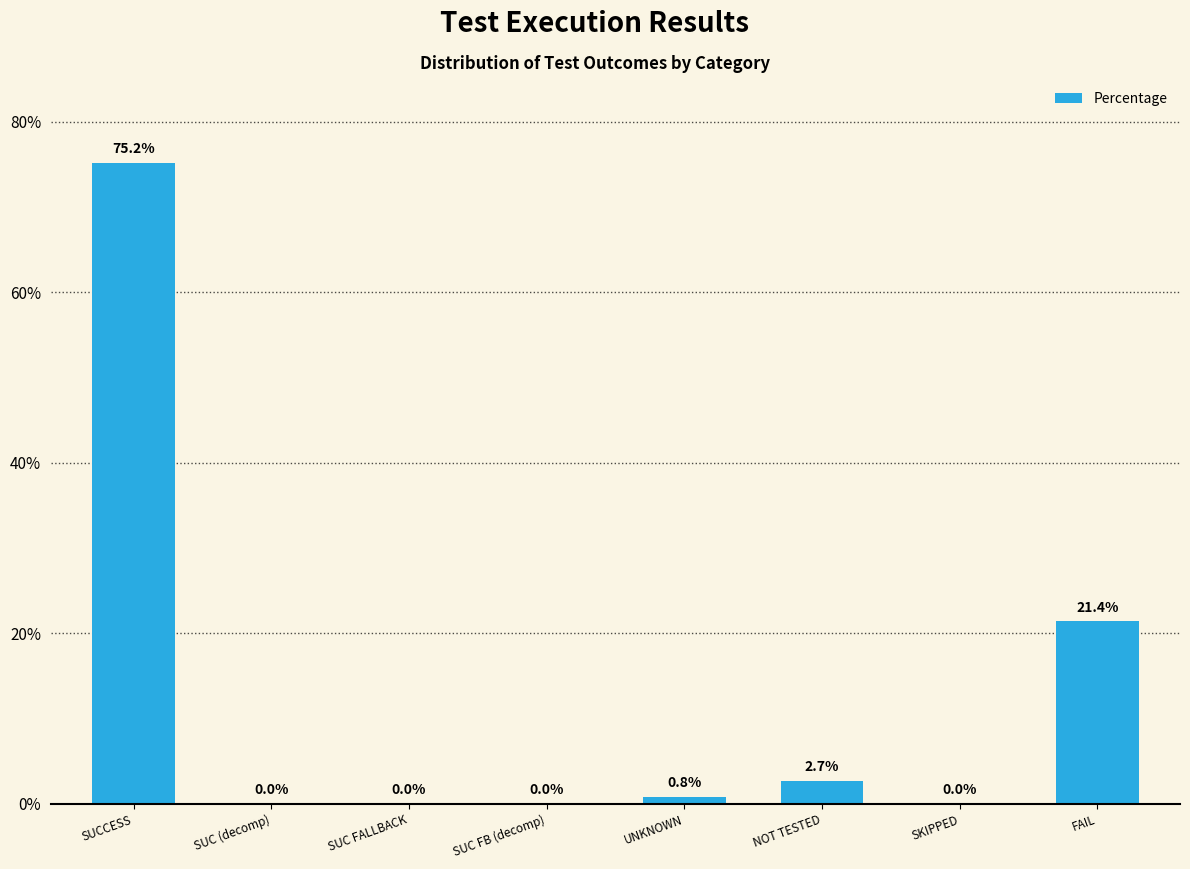

What is the maximum value shown in the chart?

75.2